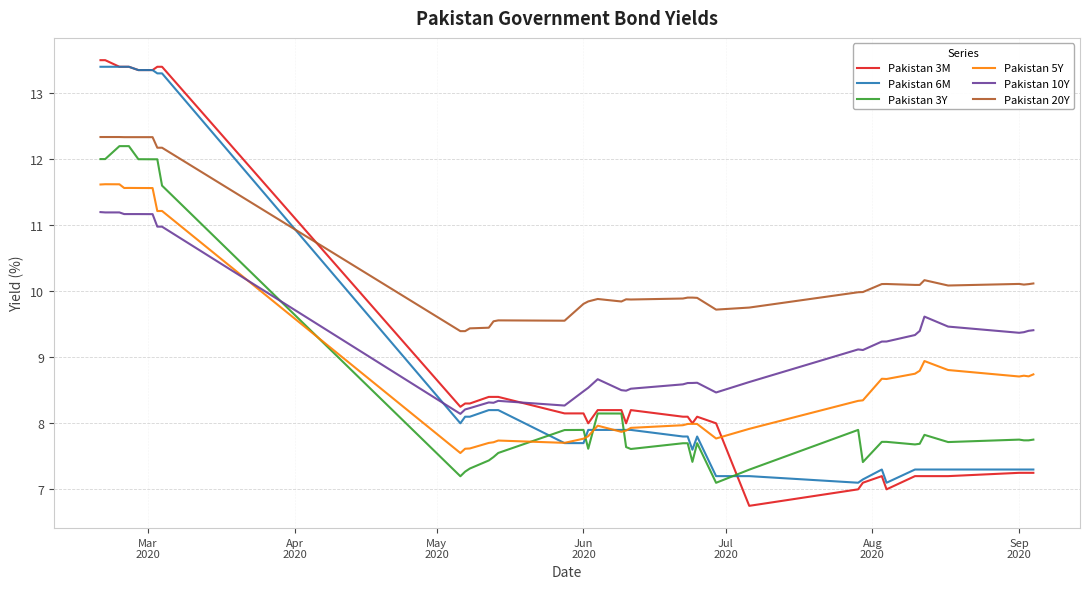

What is the maximum value for Pakistan 20Y?

12.3